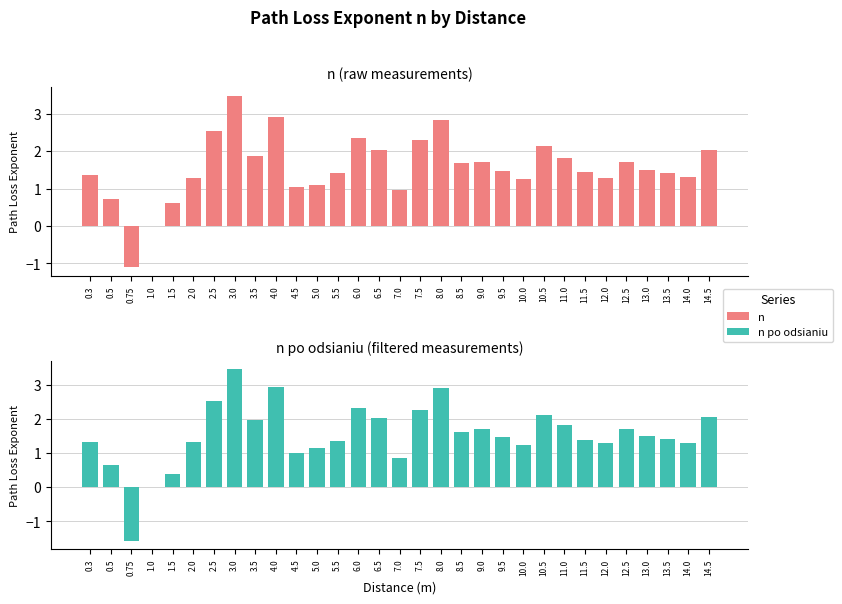

How many groups of bars are there?

31